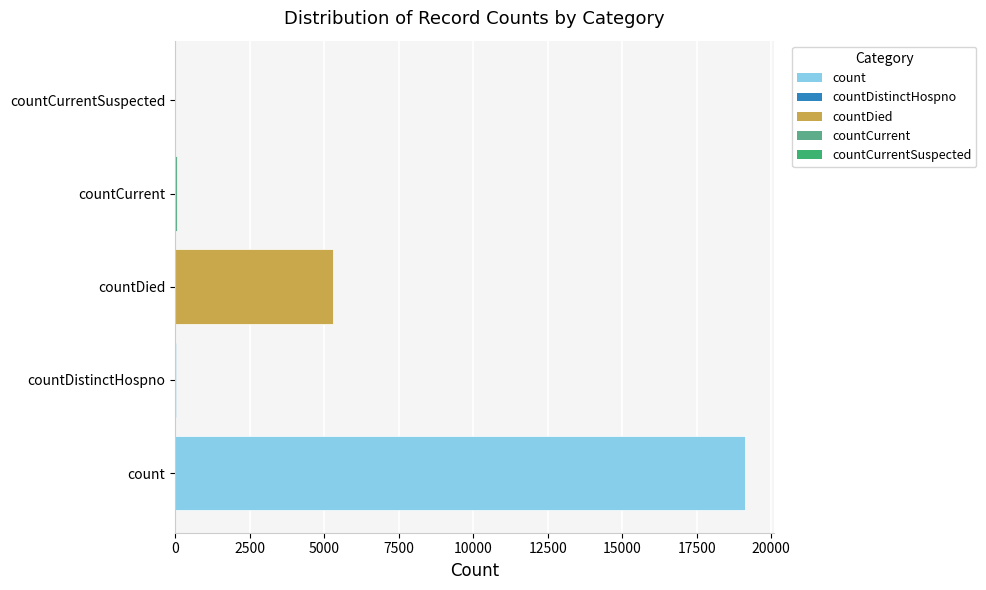

Are the bars horizontal?

Yes